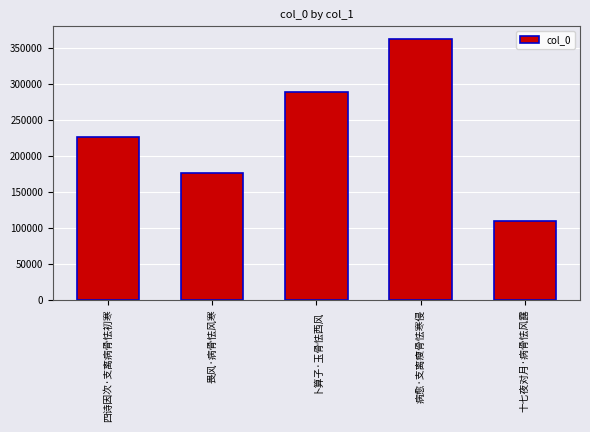

What is the label of the 2nd bar from the right?

病愈·支离瘦骨怯寒侵